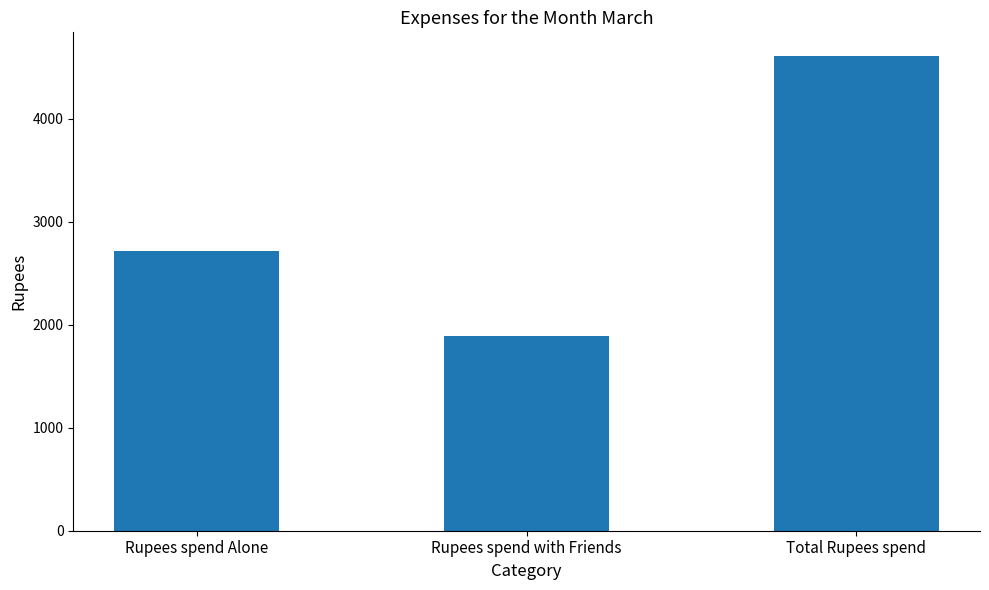

Count the number of data series in this chart.

1